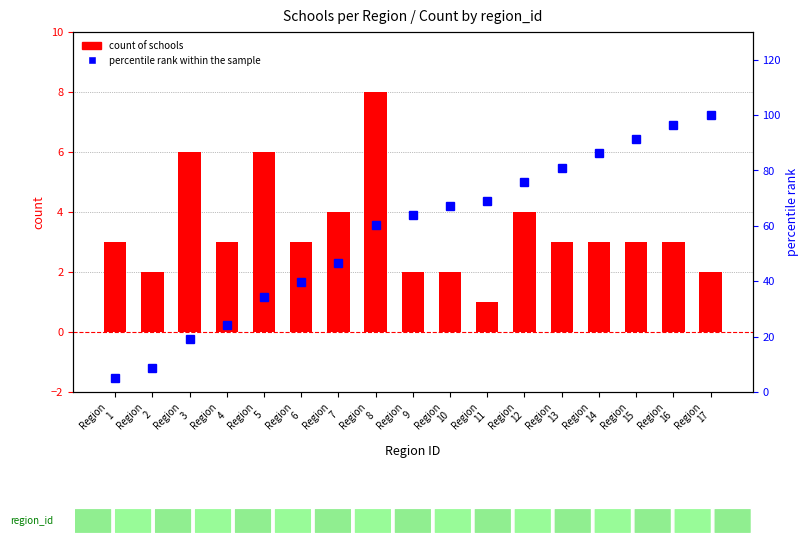

Reading left to right, transcribe all the data shown in this chart.

count: Region
1=3.0	Region
2=2.0	Region
3=6.0	Region
4=3.0	Region
5=6.0	Region
6=3.0	Region
7=4.0	Region
8=8.0	Region
9=2.0	Region
10=2.0	Region
11=1.0	Region
12=4.0	Region
13=3.0	Region
14=3.0	Region
15=3.0	Region
16=3.0	Region
17=2.0
percentile rank within the sample: Region
1=5.2	Region
2=8.6	Region
3=19.0	Region
4=24.1	Region
5=34.5	Region
6=39.7	Region
7=46.6	Region
8=60.3	Region
9=63.8	Region
10=67.2	Region
11=69.0	Region
12=75.9	Region
13=81.0	Region
14=86.2	Region
15=91.4	Region
16=96.6	Region
17=100.0